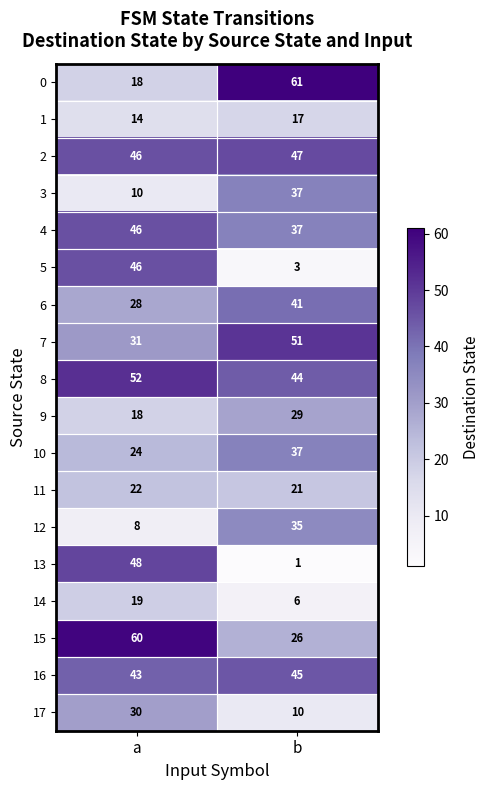

At which category does the chart reach its minimum across all series?

b